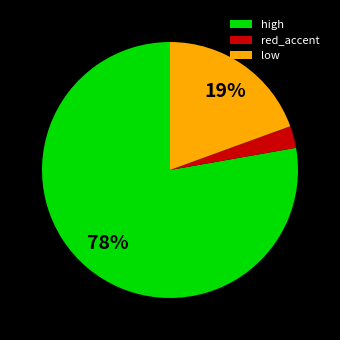

True or false: high accounts for 72% of the total.

False